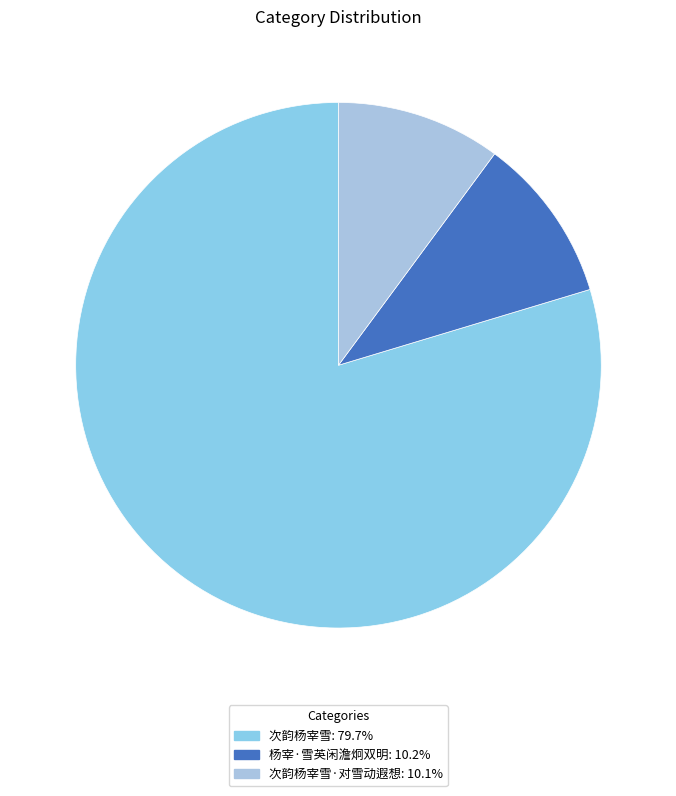

How many slices are in this pie chart?

3